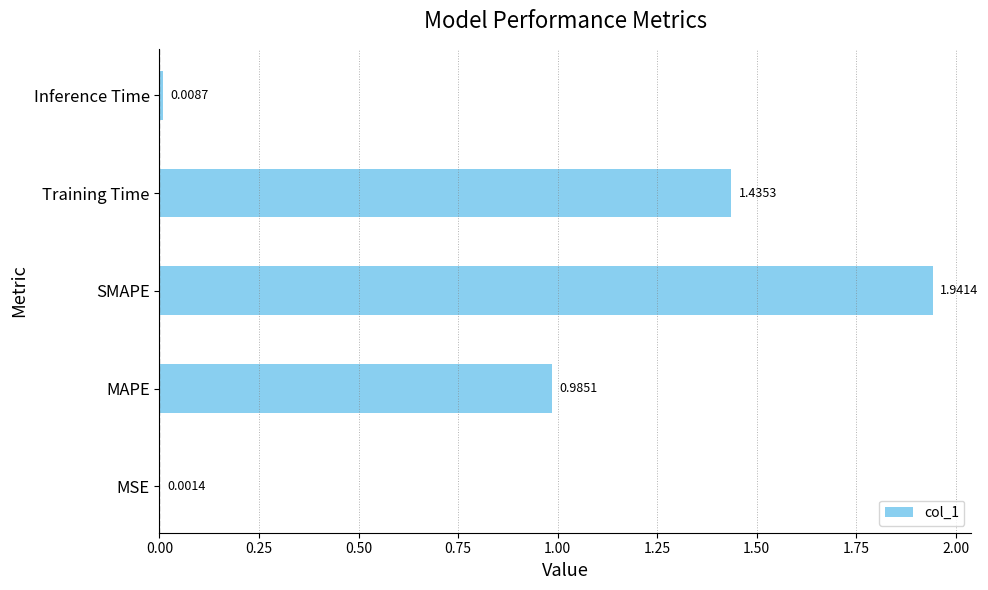

Between SMAPE and Training Time, which is larger?

SMAPE